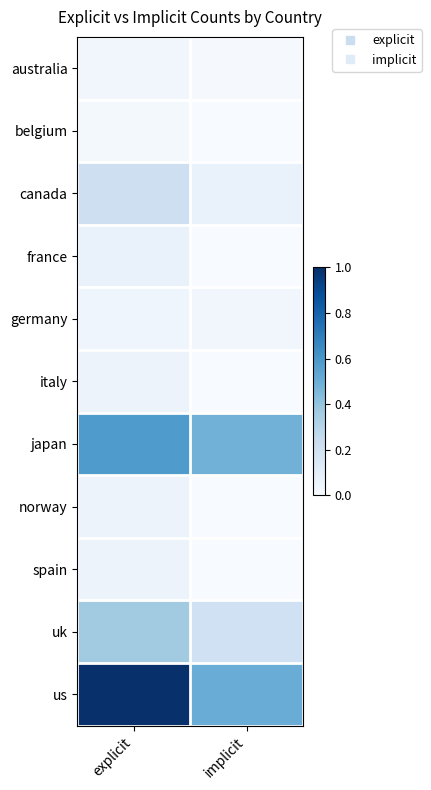

Between explicit and implicit, which is larger?

explicit